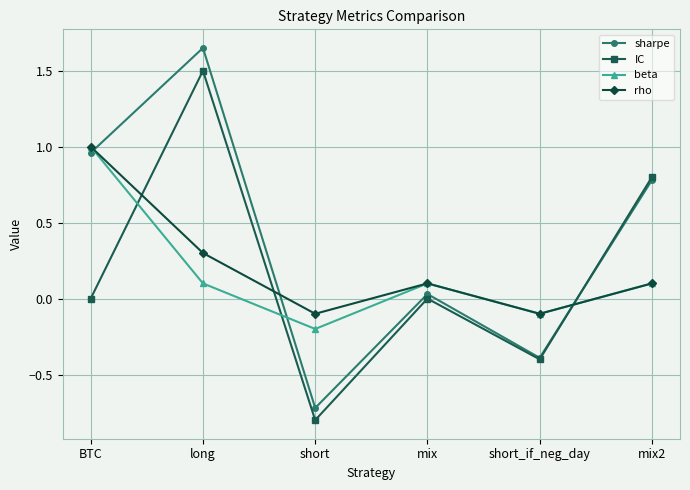

The IC series shows 0.3 at long. True or false?

False